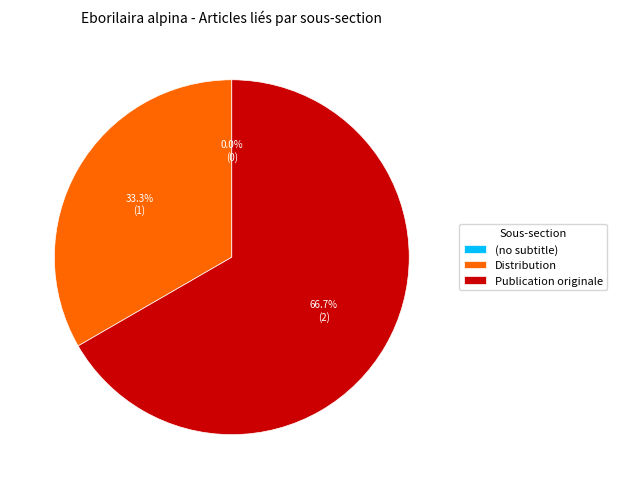

To the nearest percent, what is the difference between the largest and smallest slice percentages?

67%